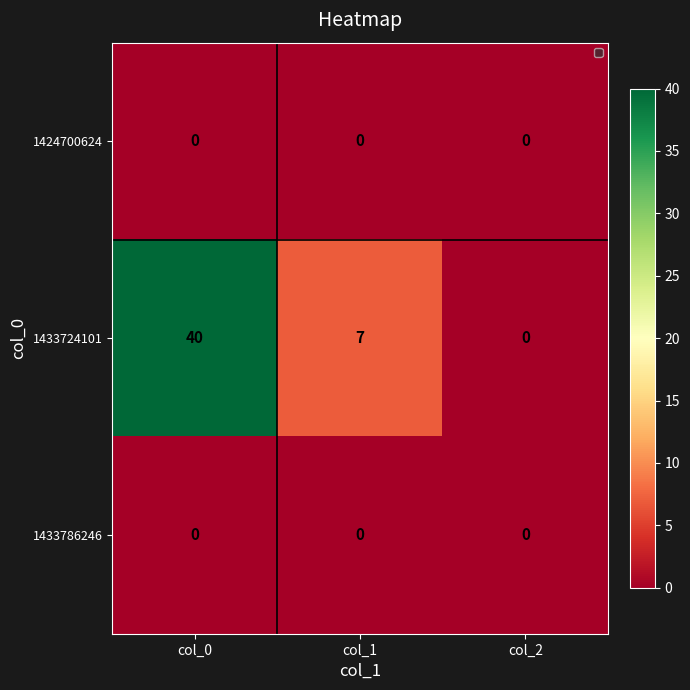

How many distinct data groups are displayed?

3